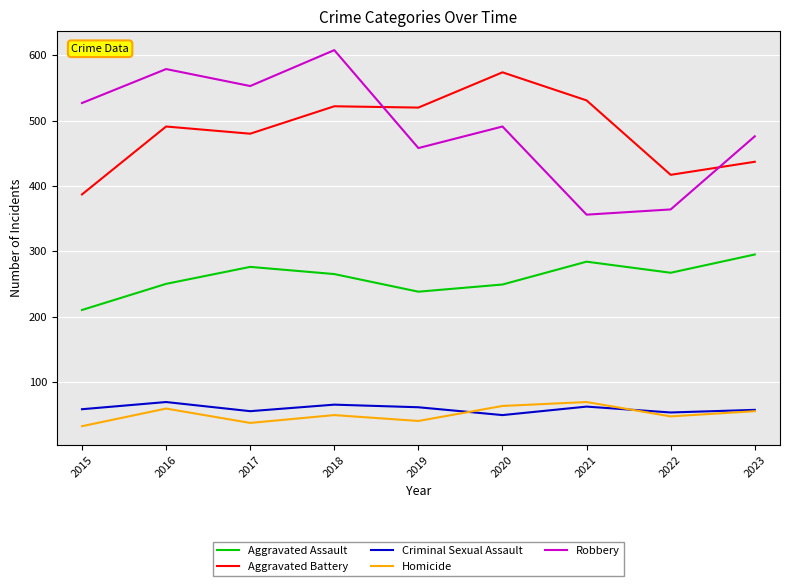

True or false: Criminal Sexual Assault and Robbery cross at least once.

False